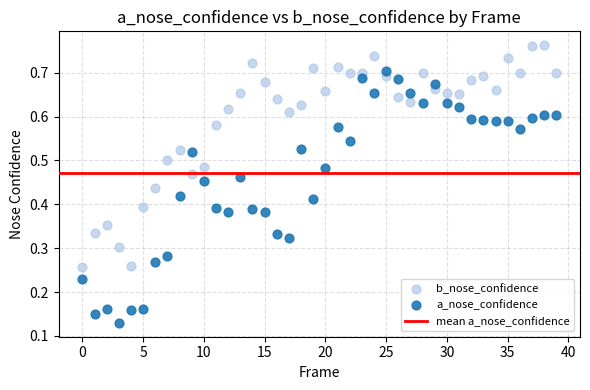

Which series reaches the maximum Y coordinate?

b_nose_confidence